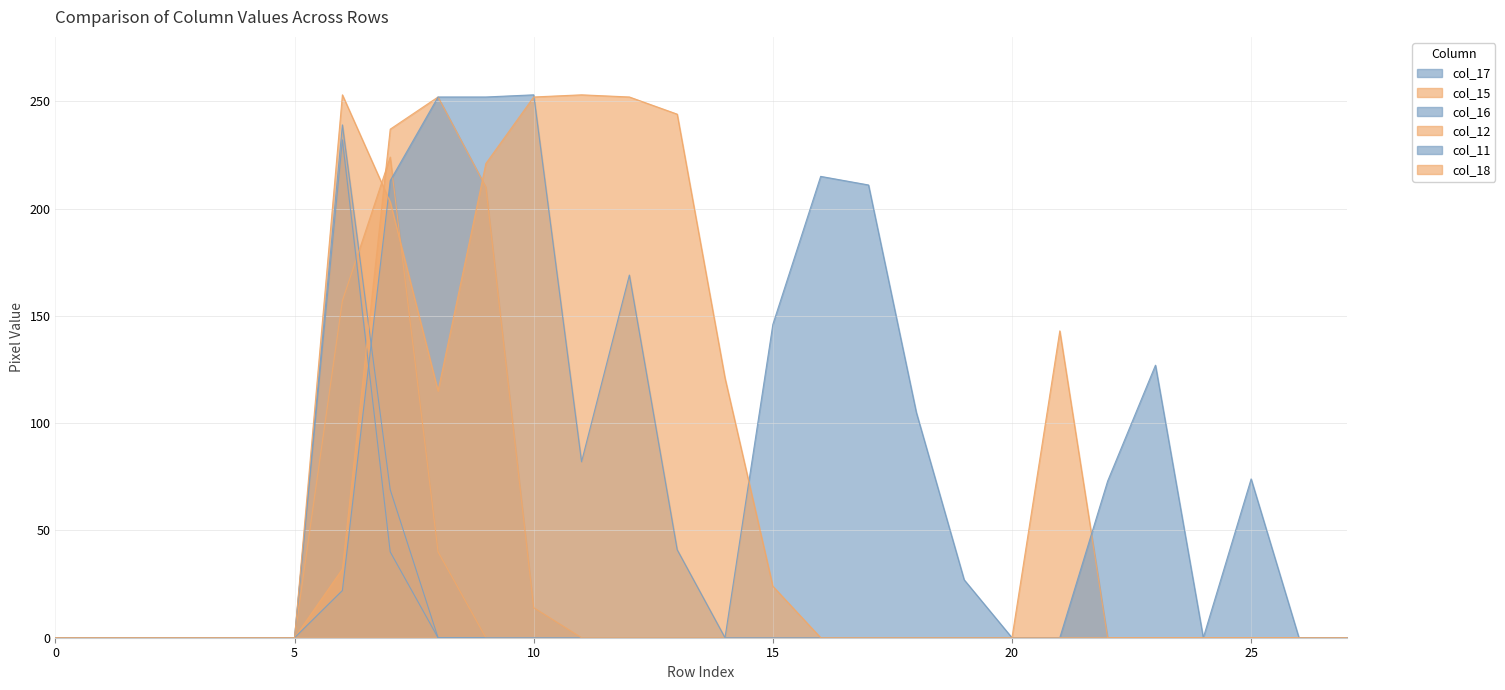

Which series has the largest range (max minus min)?

col_11